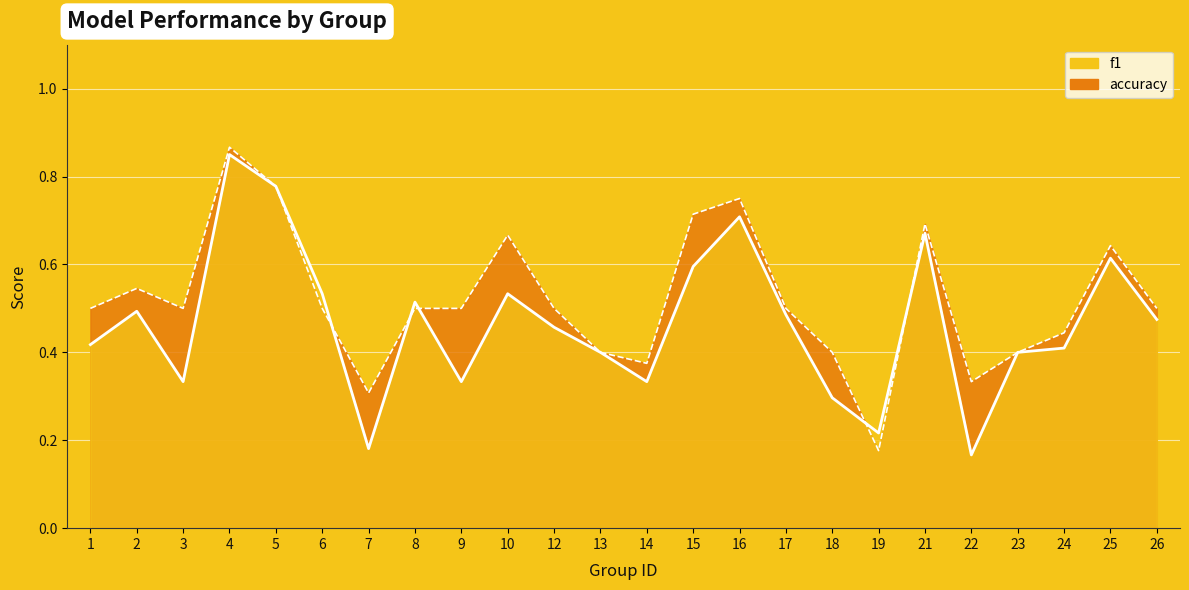

At which category does f1 line reach its first local peak?

2